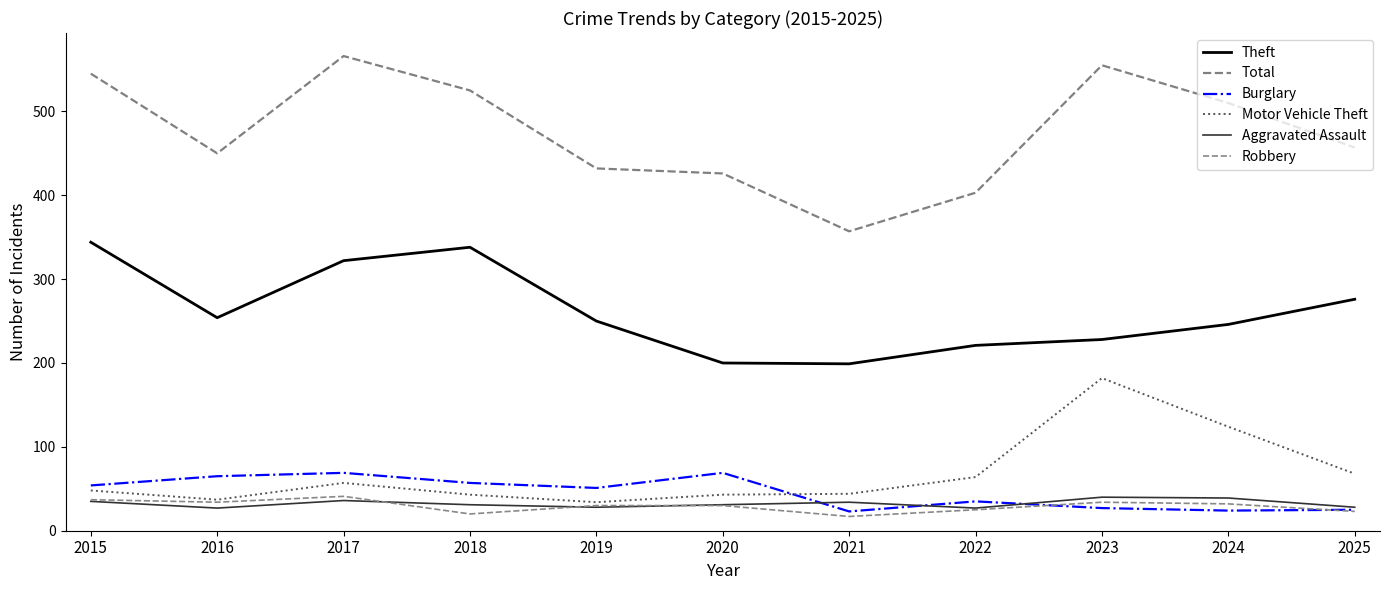

At which category does Aggravated Assault reach its first local peak?

2017